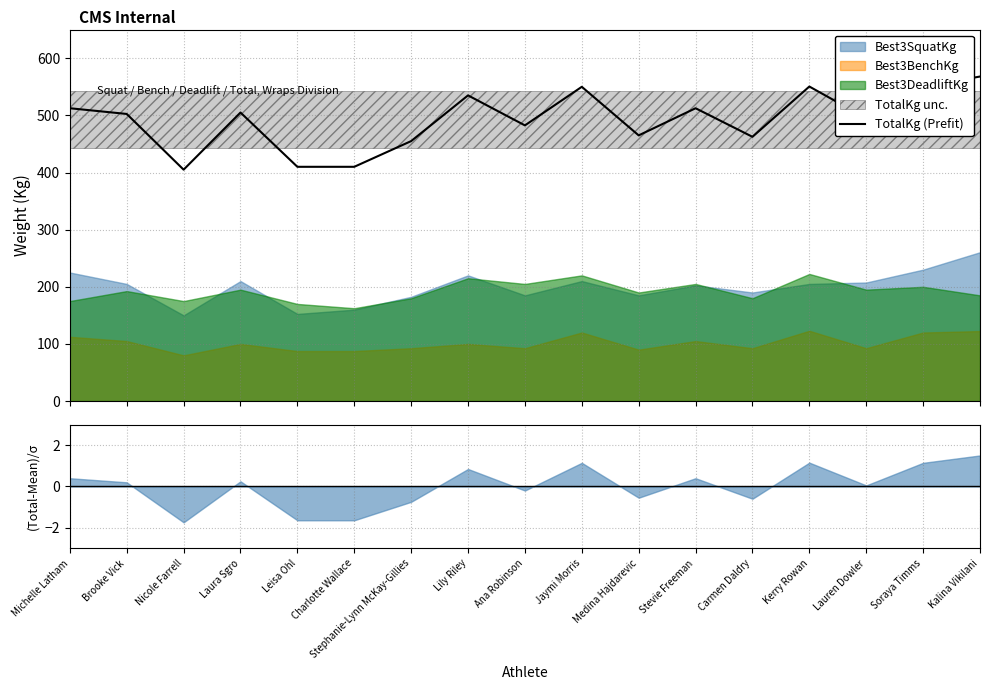

Where is the first local maximum?

Laura Sgro